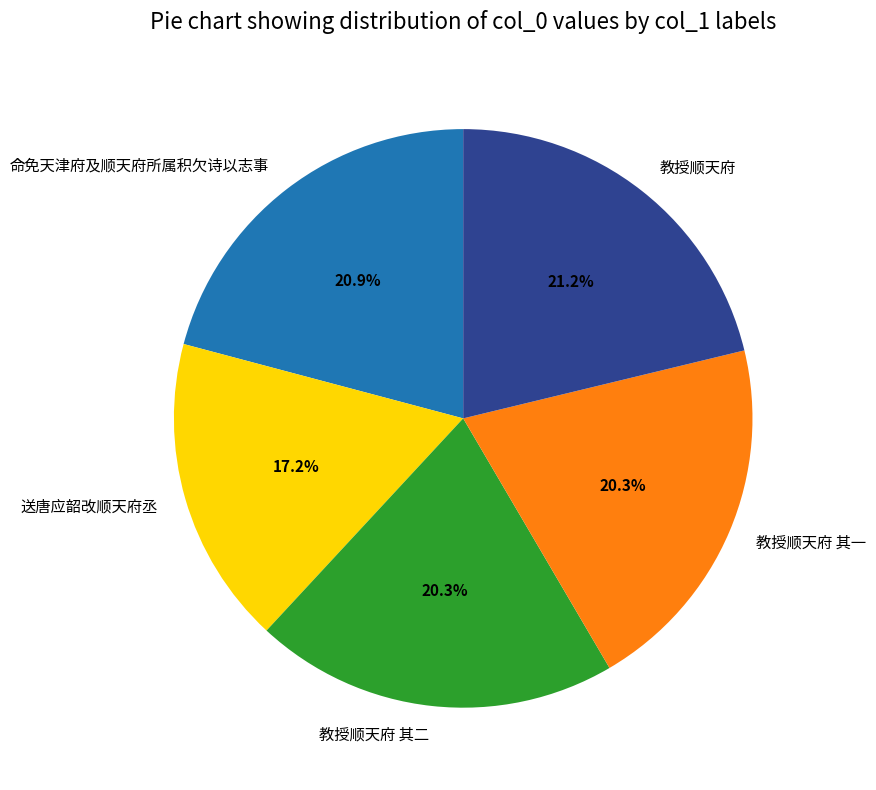

Count the number of slices in the pie.

5